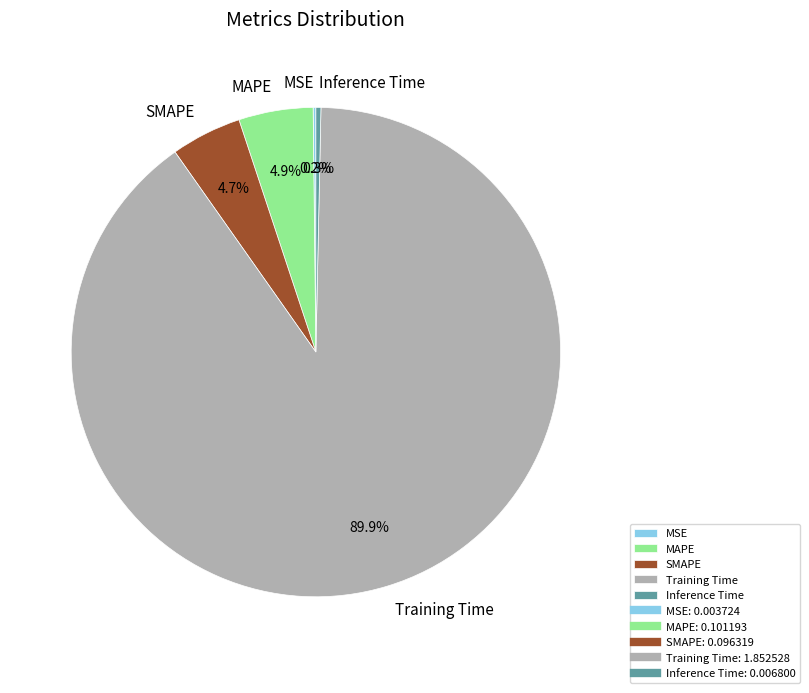

To the nearest percent, what is the combined percentage of Inference Time and MAPE?

5%